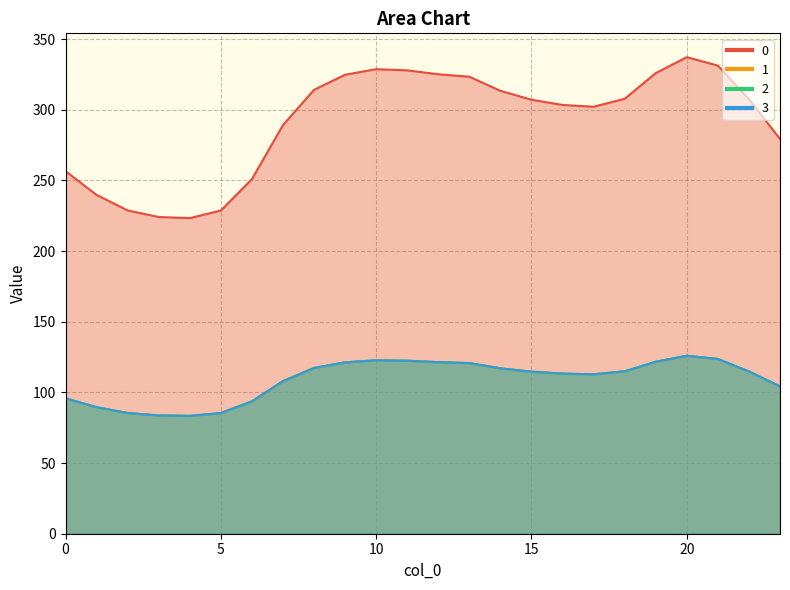

Count the number of data series in this chart.

4